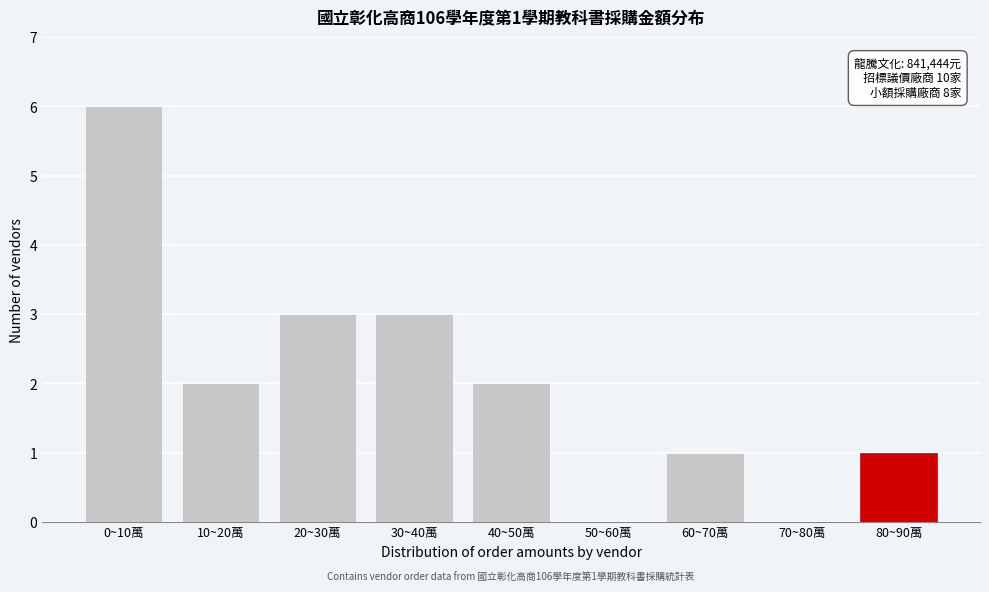

Reading left to right, what are all the values shown in this chart?

0~10萬=6	10~20萬=2	20~30萬=3	30~40萬=3	40~50萬=2	50~60萬=0	60~70萬=1	70~80萬=0	80~90萬=1